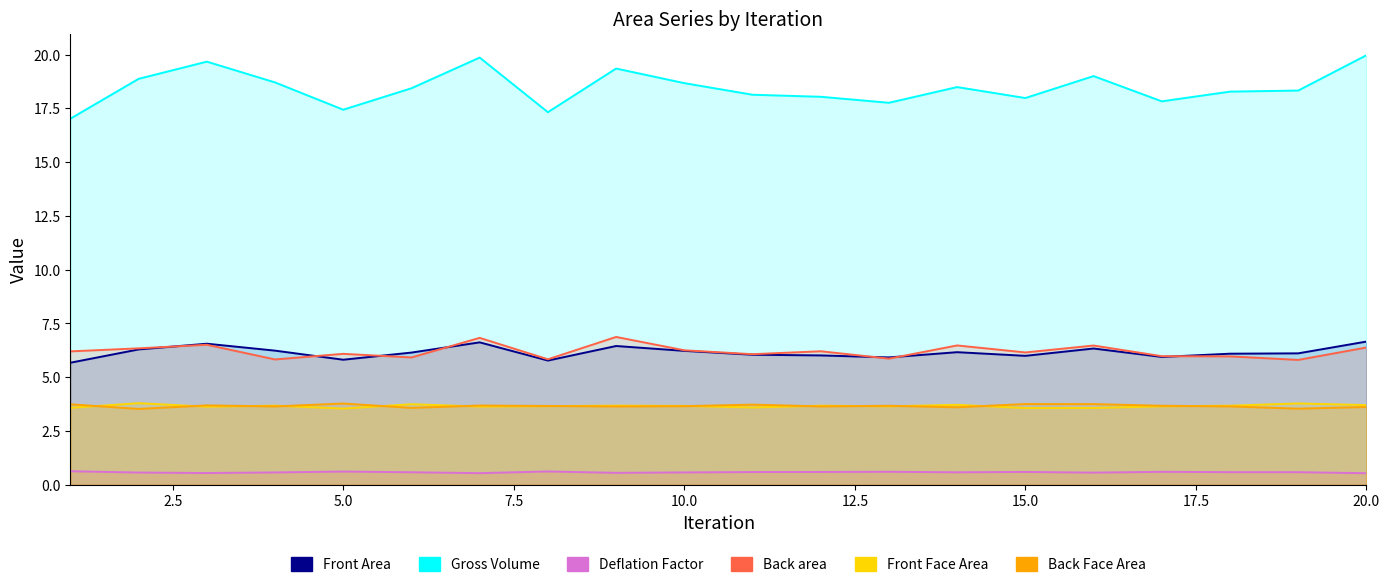

What are all the series names shown in the legend?

Front Area, Gross Volume, Deflation Factor, Back area, Front Face Area, Back Face Area